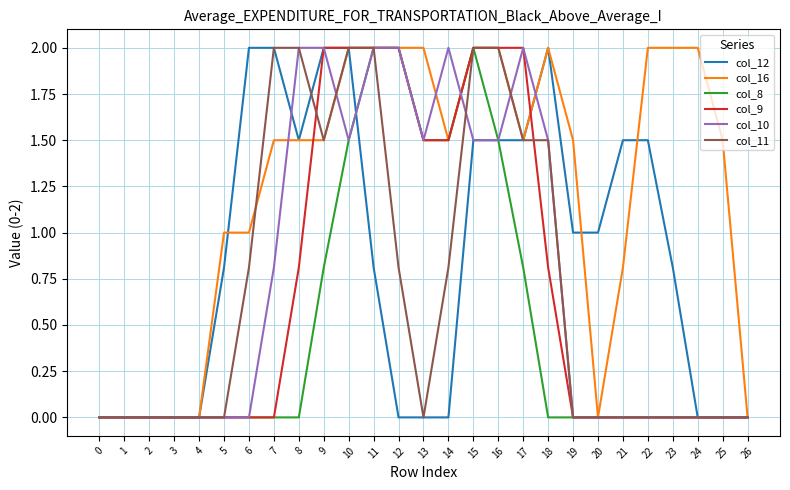

What is the difference between the highest and lowest values at 18?

2.0